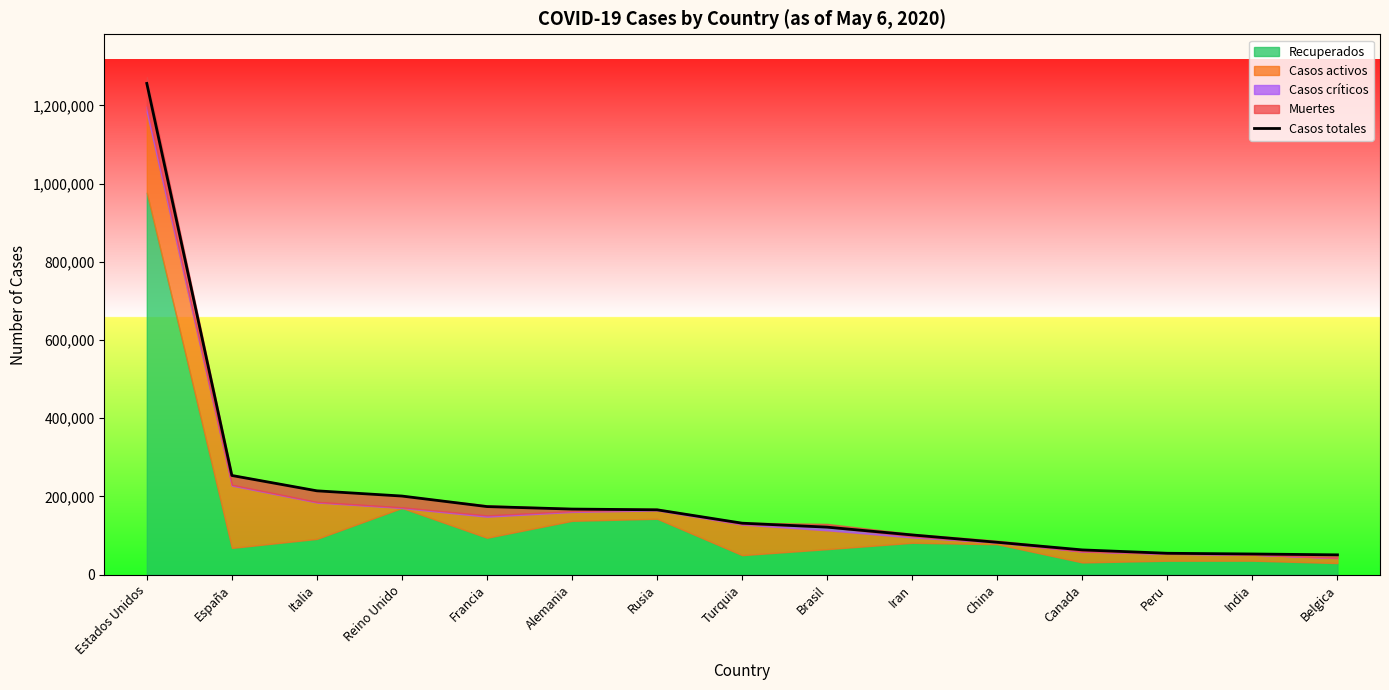

Which label corresponds to the smallest value in the chart?

Belgica